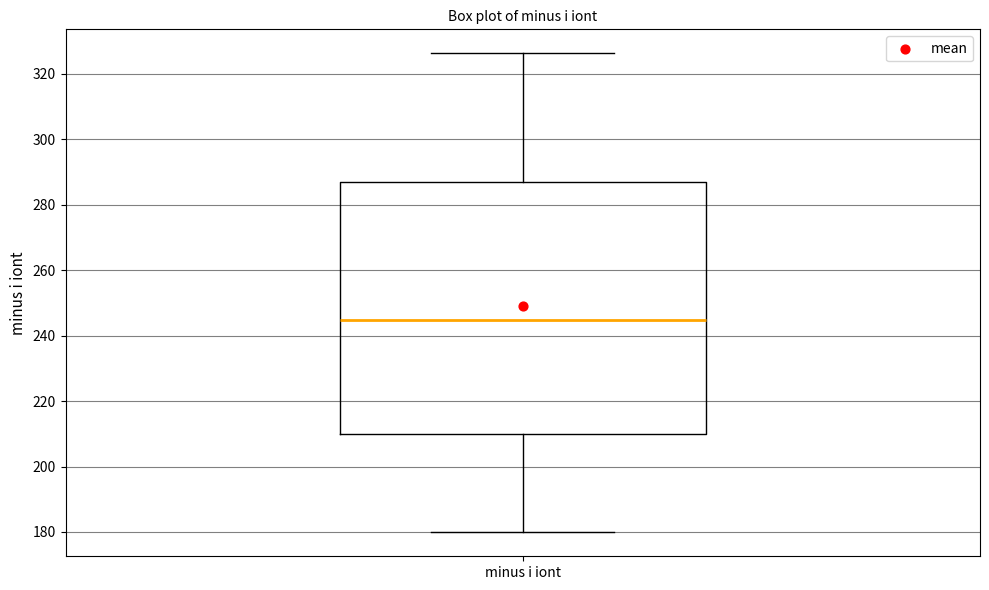

Read this box plot against the y-axis: the position of the median line, the range covered by the box, and the ends of both whiskers. The values are not printed on the chart, so give them approximately, as read against the axis.

median 244, box 210 to 288, whiskers 180 to 326